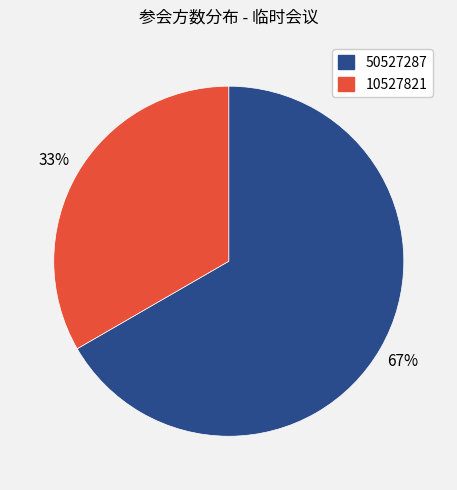

True or false: 10527821 accounts for 33% of the total.

True